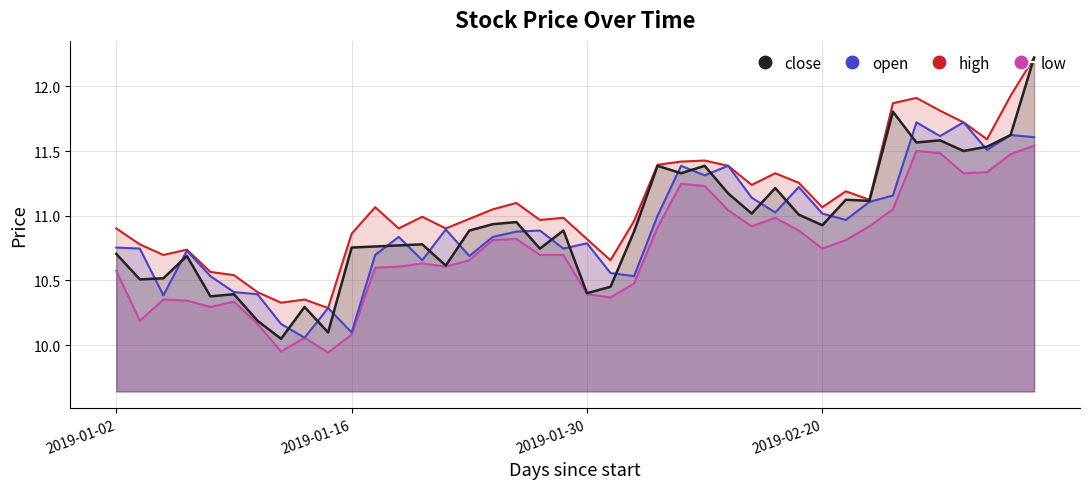

Which series has the widest spread of values?

close